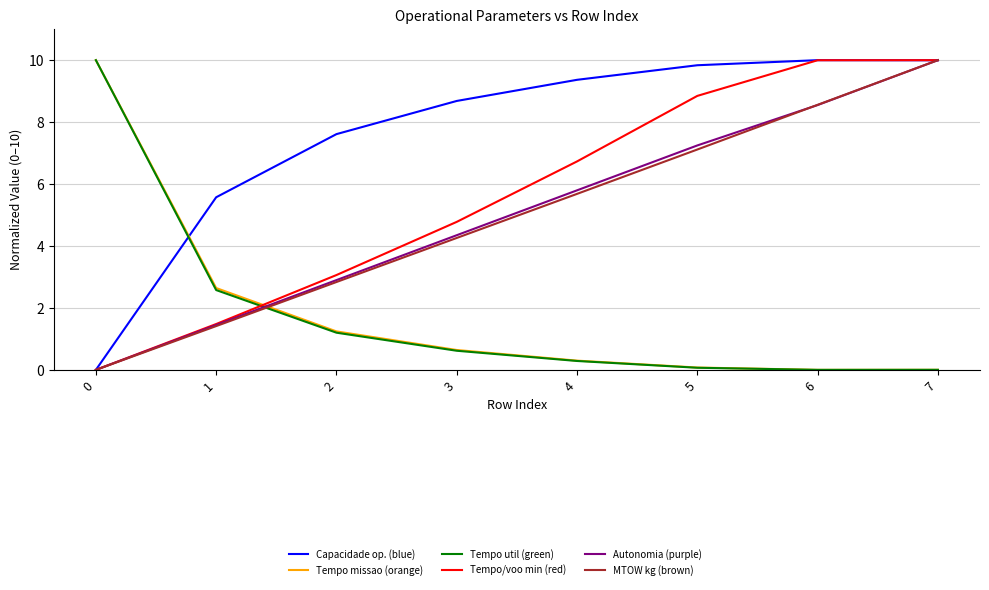

What is the total value across all series at 4?

28.2